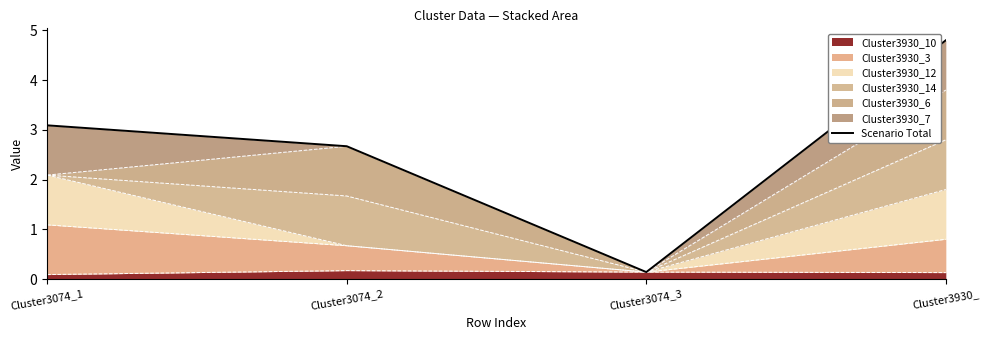

At which category does the chart reach its peak across all series?

Cluster3930_